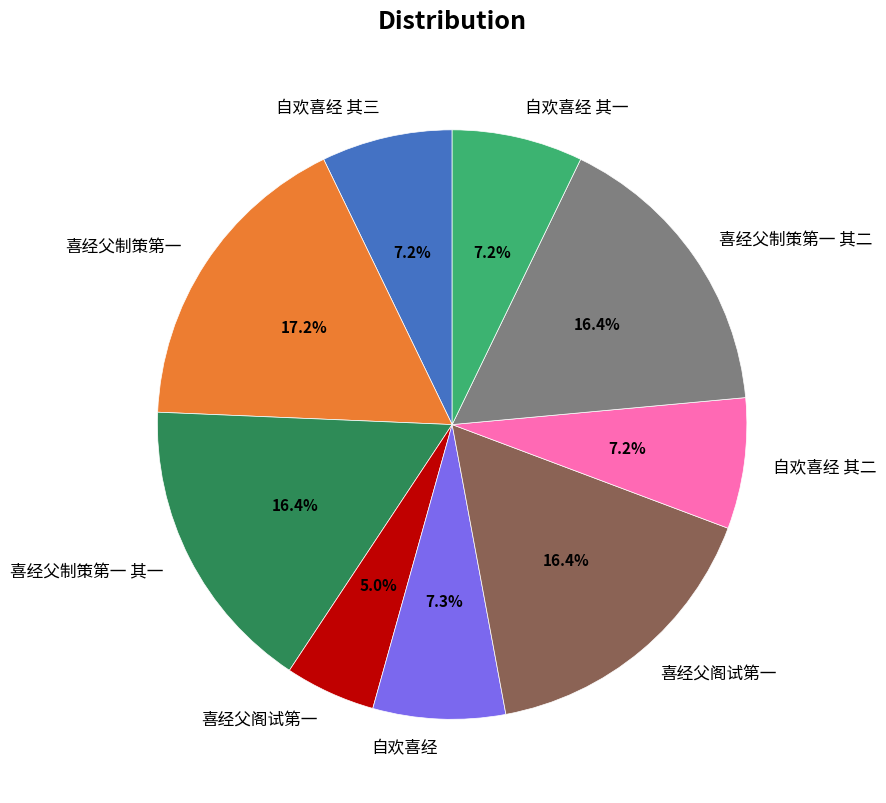

Is there any slice that represents more than half of the pie?

No